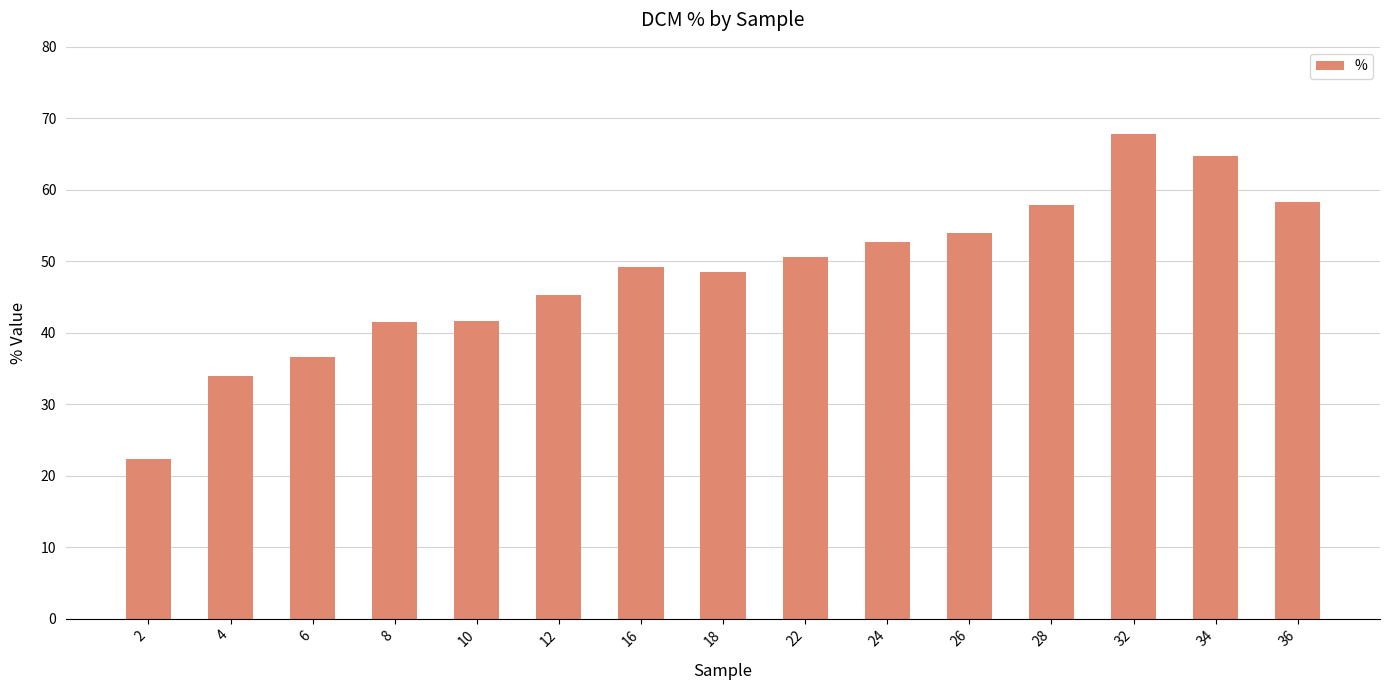

What is the difference between the values at 18 and 24?

4.2